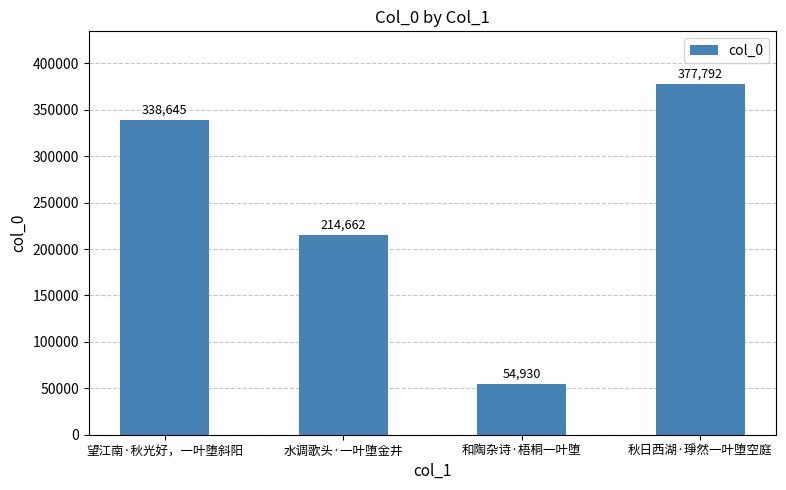

Rank the categories by value from lowest to highest.

和陶杂诗·梧桐一叶堕, 水调歌头·一叶堕金井, 望江南·秋光好，一叶堕斜阳, 秋日西湖·琤然一叶堕空庭